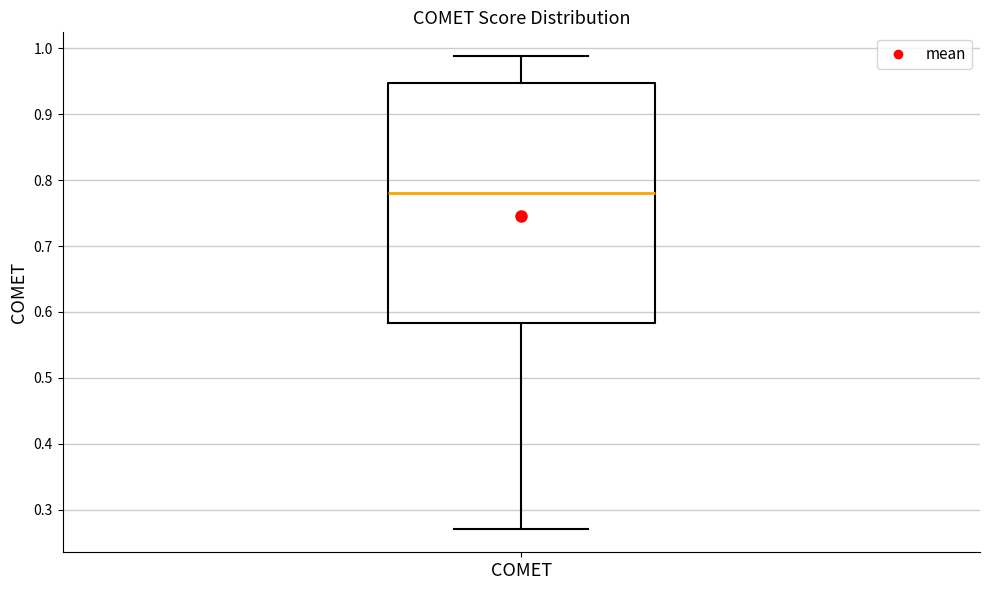

Read this box plot against the y-axis: the position of the median line, the range covered by the box, and the ends of both whiskers. The values are not printed on the chart, so give them approximately, as read against the axis.

median 0.78, box 0.58 to 0.95, whiskers 0.27 to 0.99